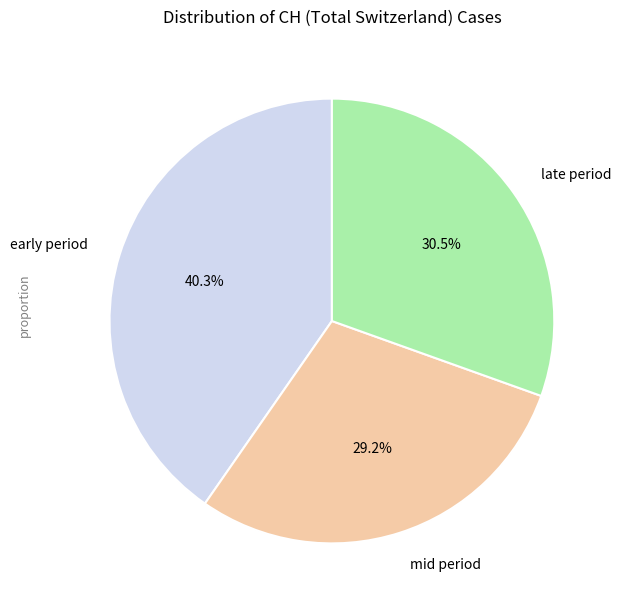

Count the number of slices in the pie.

3